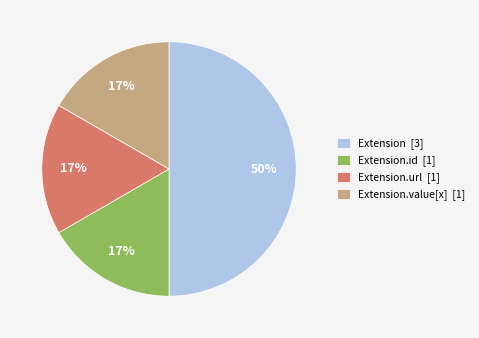

To the nearest percent, what percentage of the pie is Extension.url [1]?

17%